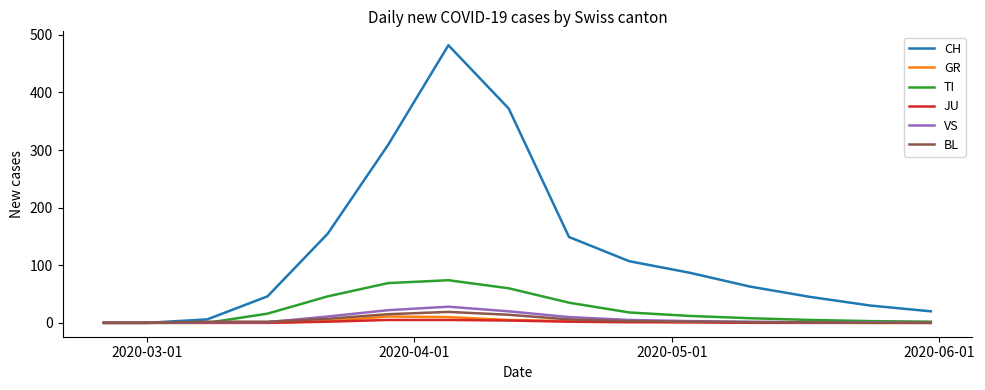

What are all the series names shown in the legend?

CH, GR, TI, JU, VS, BL